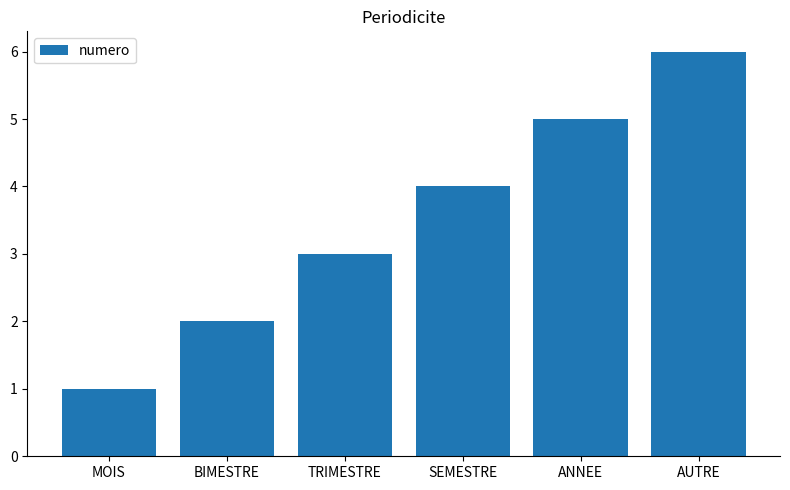

Which label corresponds to the smallest value in the chart?

MOIS